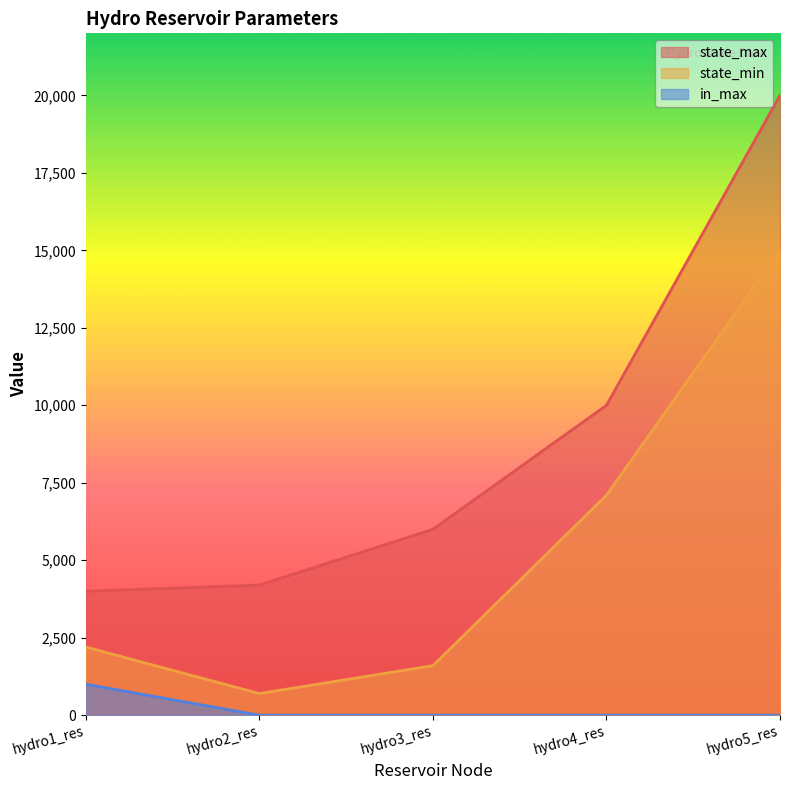

Count the number of categories in the chart.

5